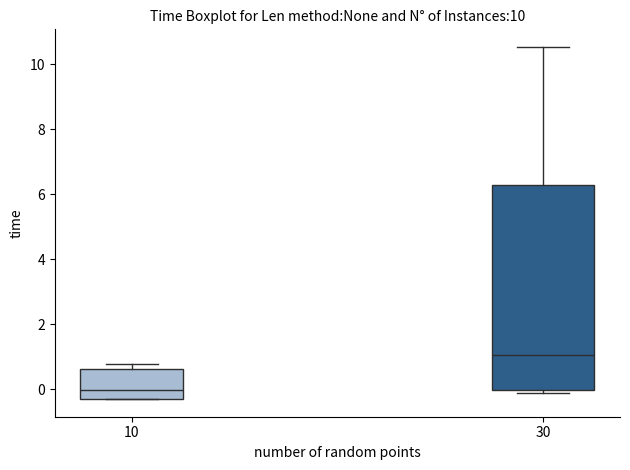

Reading left to right, transcribe this box plot: for each box, give where its median line is, the range the box spans, and where its two whiskers end, as read against the y-axis. The values are not printed on the chart, so give them approximately, as read against the axis.

10: median 0.0, box -0.2 to 0.6, whiskers -0.2 to 0.8
30: median 1.0, box 0.0 to 6.2, whiskers -0.2 to 10.6